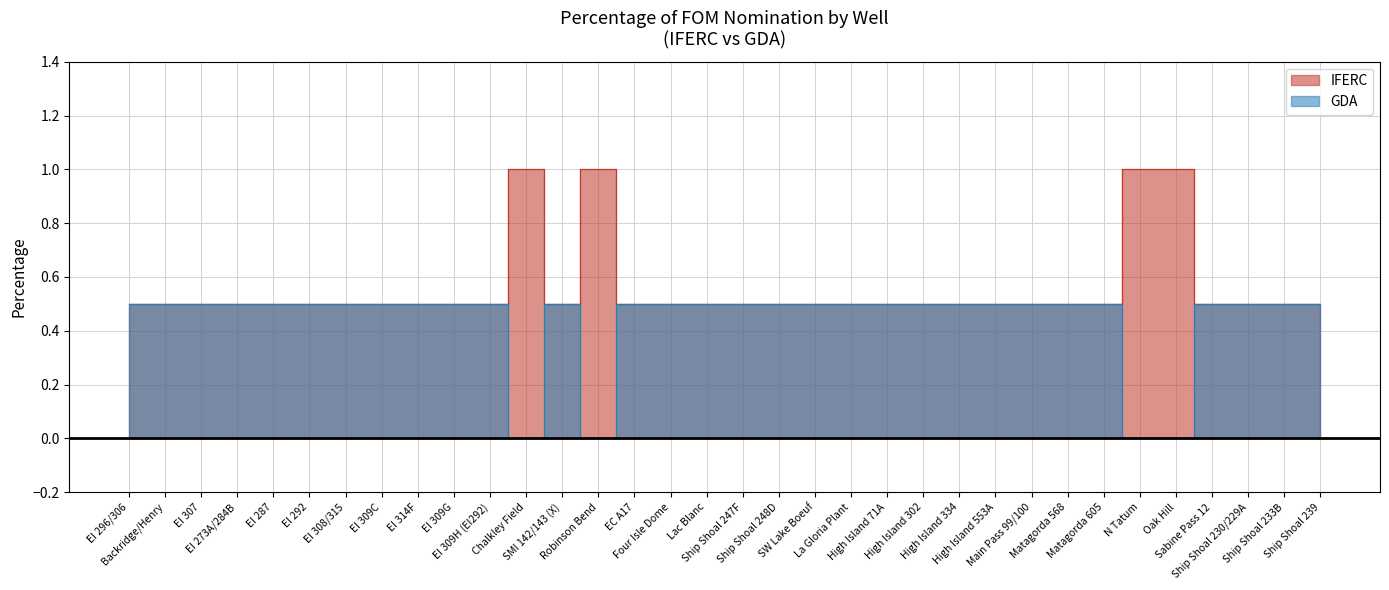

What are all the series names shown in the legend?

IFERC, GDA